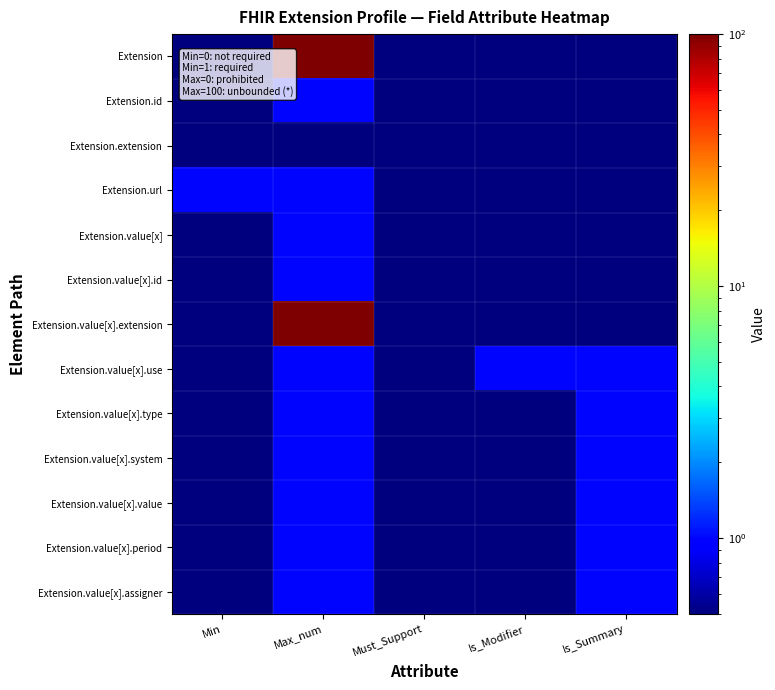

What is the difference between the highest and lowest values at Is_Modifier?

0.5